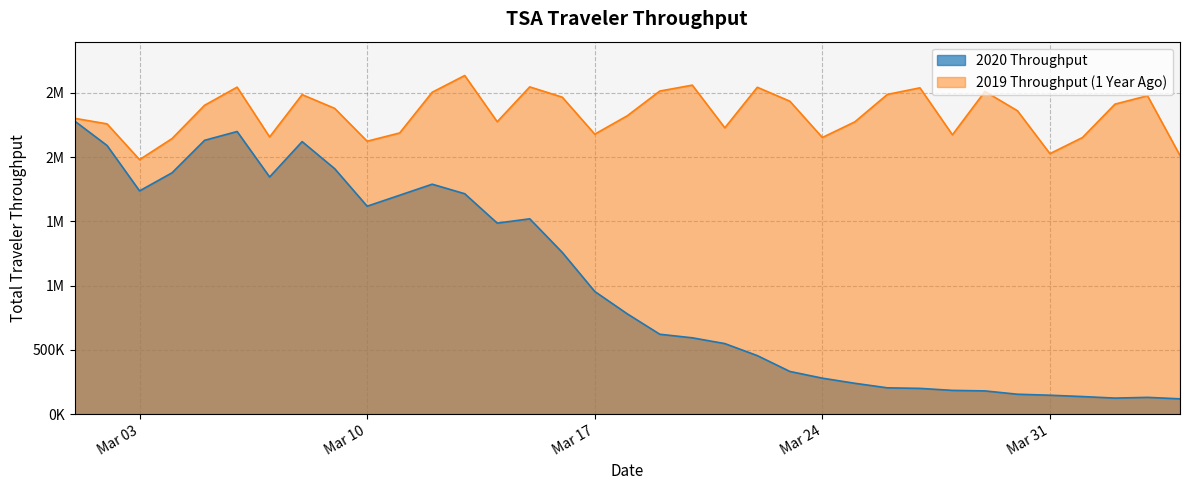

Is the value of 2020 Throughput at 2020-03-24 greater than the value of 2019 Throughput (1 Year Ago) at 2020-03-20?

No